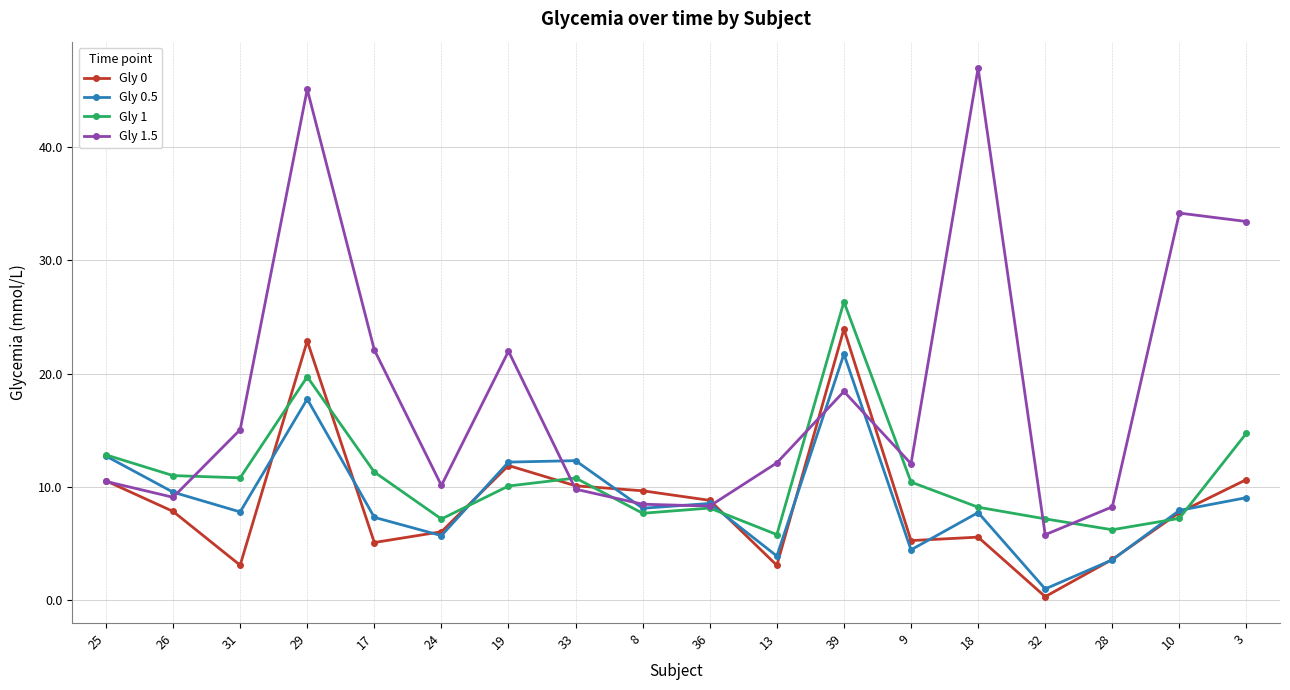

At 18, list the series in order from largest to smallest.

Gly 1.5, Gly 1, Gly 0.5, Gly 0